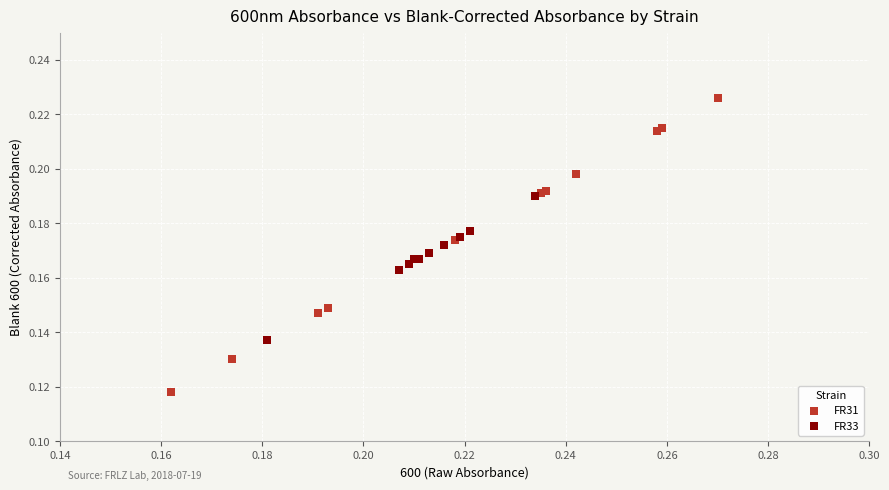

Which series has the largest Y range (max minus min)?

FR31